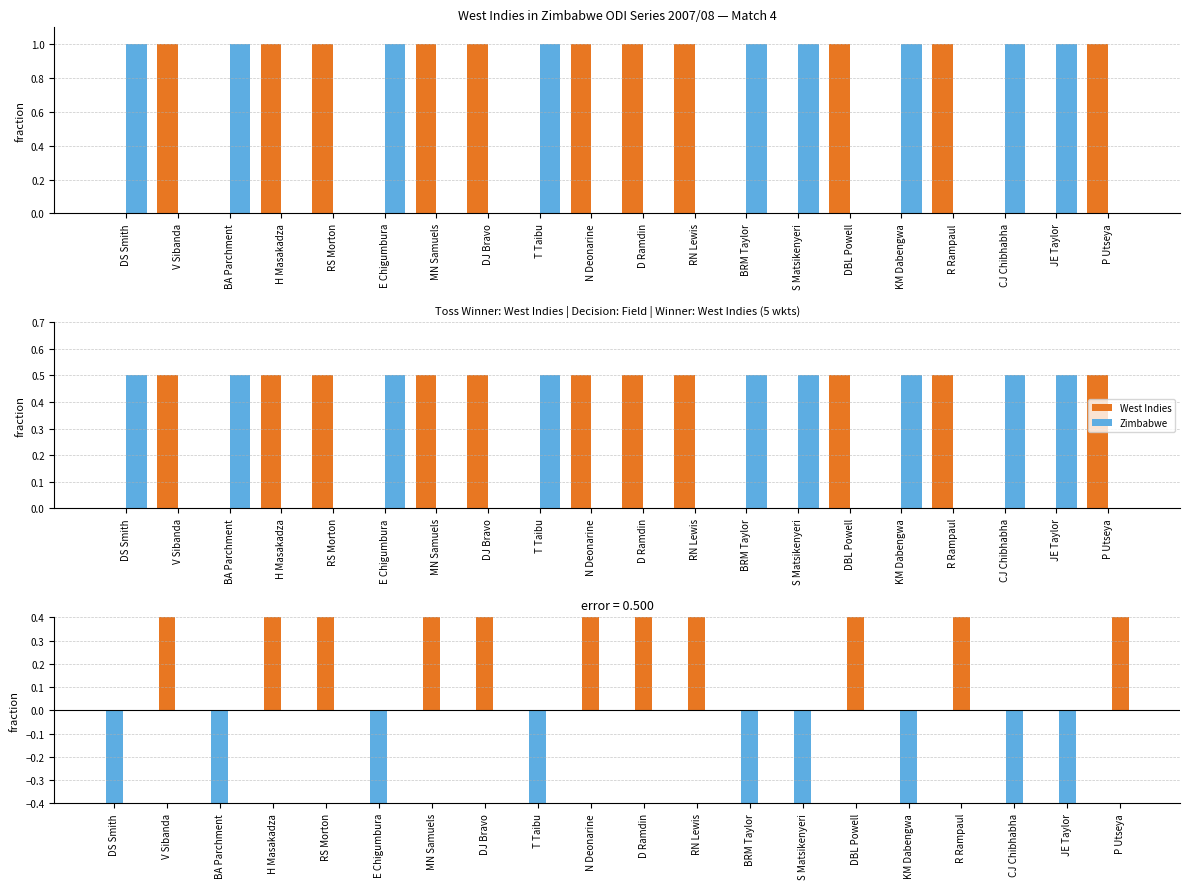

What is the highest value of the Zimbabwe series?

0.5